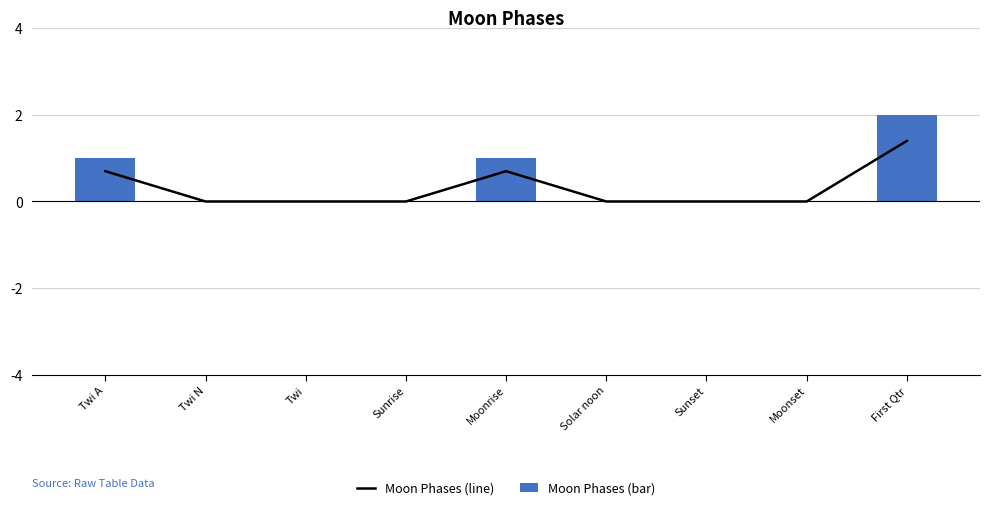

What is the label of the 5th bar from the right?

Moonrise